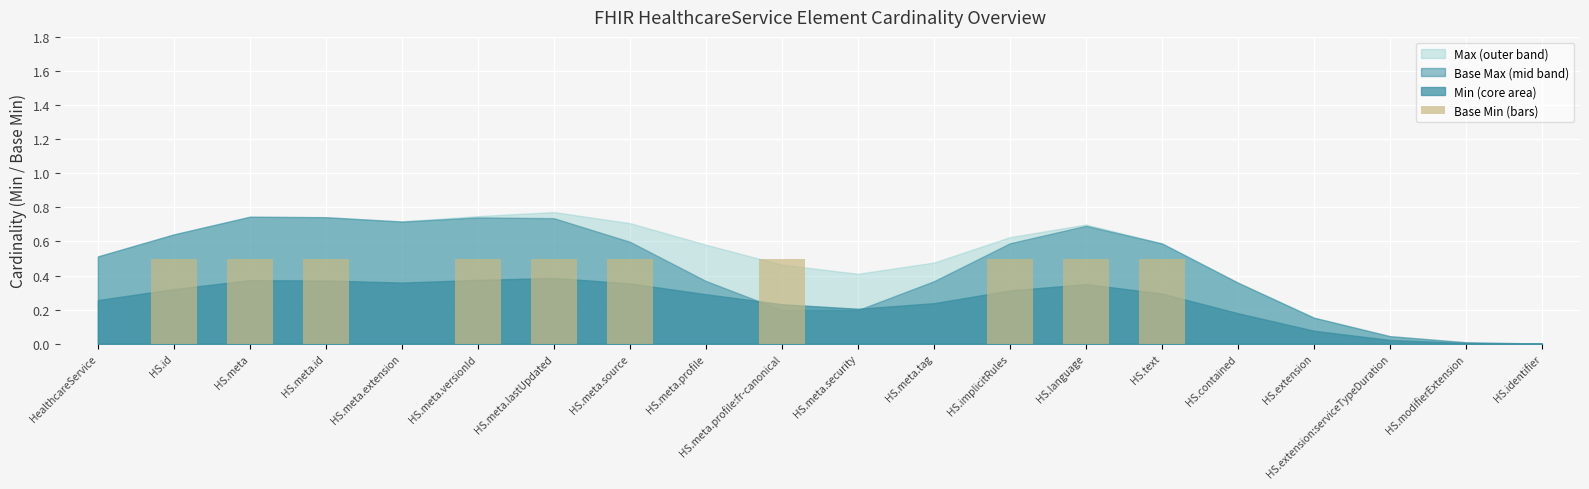

Read the value at HS.meta.

0.5